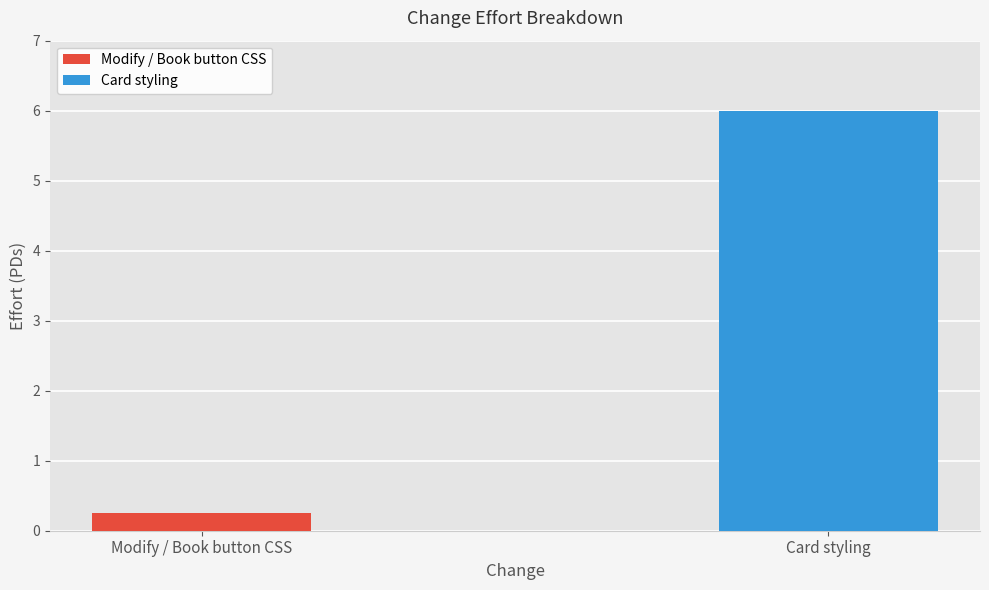

Rank the categories by value from highest to lowest.

Card styling, Modify / Book button CSS